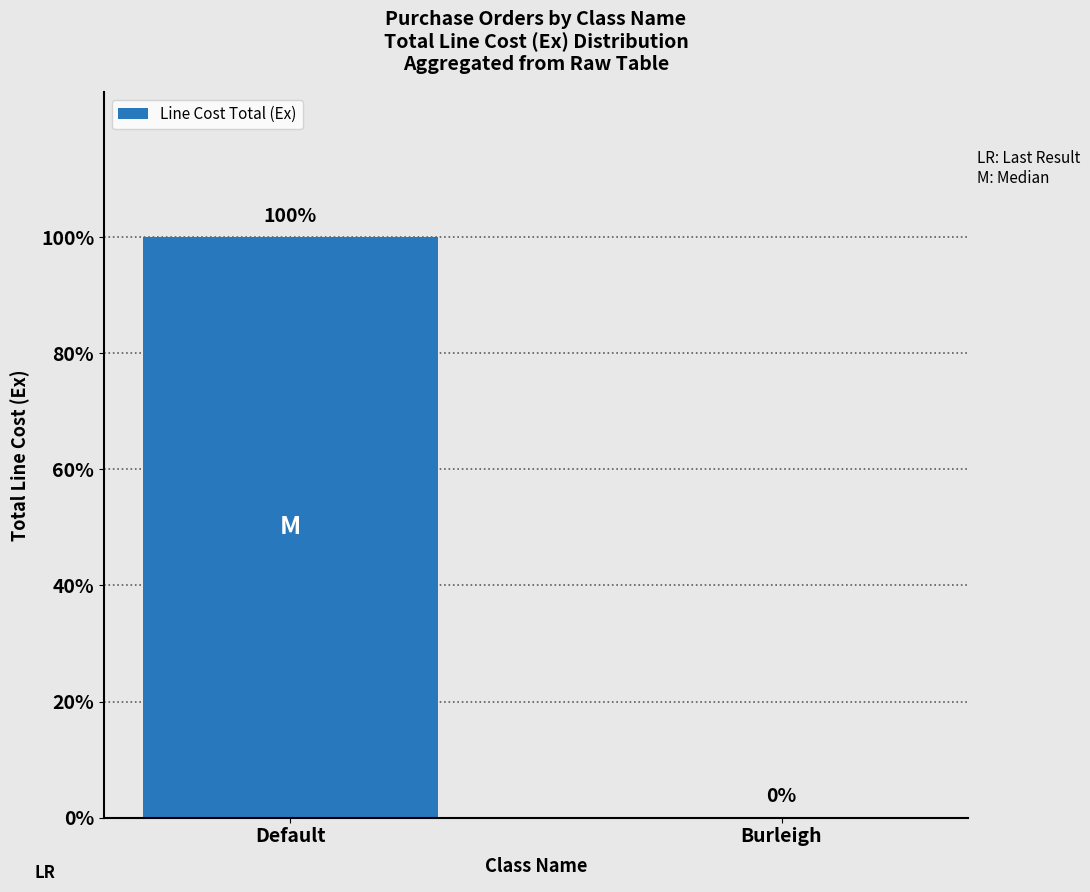

The value at Burleigh is 47. True or false?

False